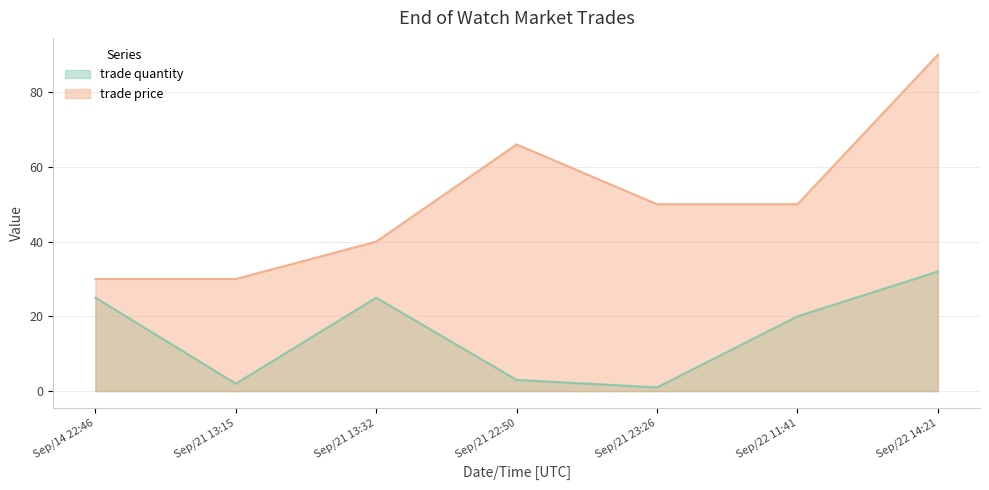

What is the total value across all series at Sep/22 11:41?

70